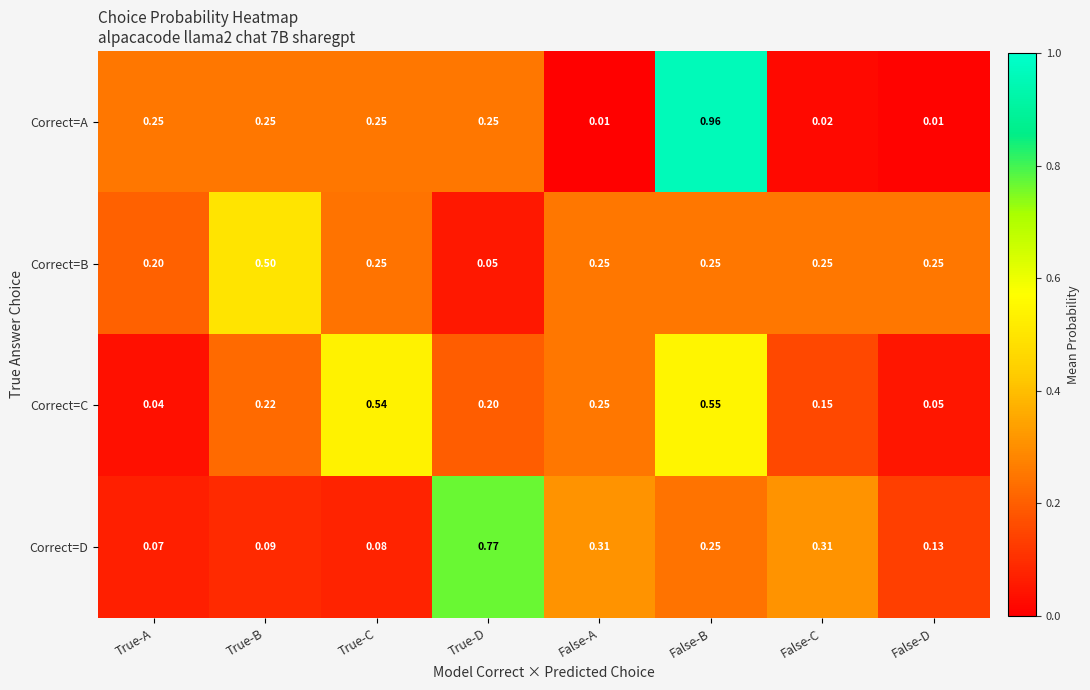

Rank the series by their maximum value, from lowest to highest.

Correct=B, Correct=C, Correct=D, Correct=A